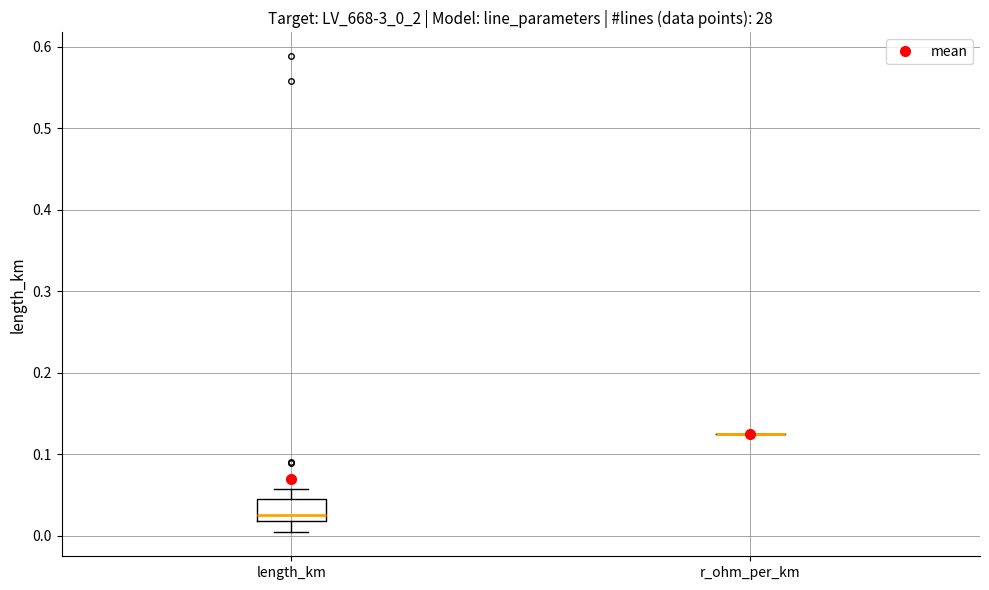

Reading left to right, transcribe this box plot: for each box, give where its median line is, the range the box spans, and where its two whiskers end, as read against the y-axis. The values are not printed on the chart, so give them approximately, as read against the axis.

length_km: median 0.03, box 0.02 to 0.05, whiskers 0.00 to 0.06
r_ohm_per_km: box collapsed to a line at 0.13, whiskers 0.13 to 0.13